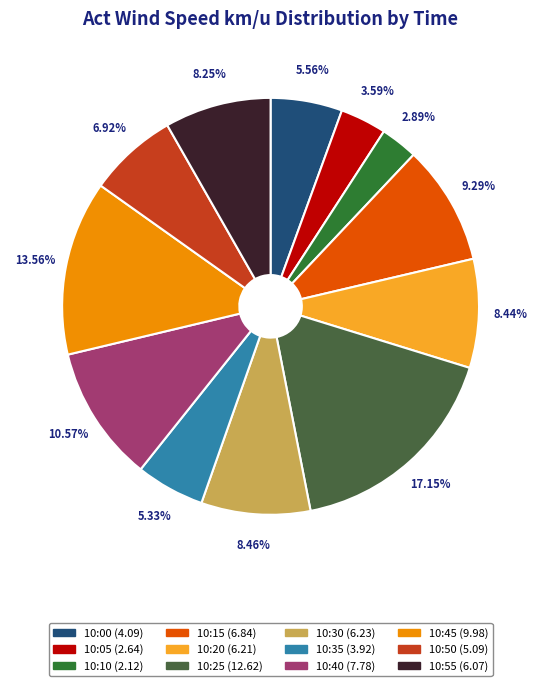

What percentage is the 10:25 slice, to the nearest percent?

17%